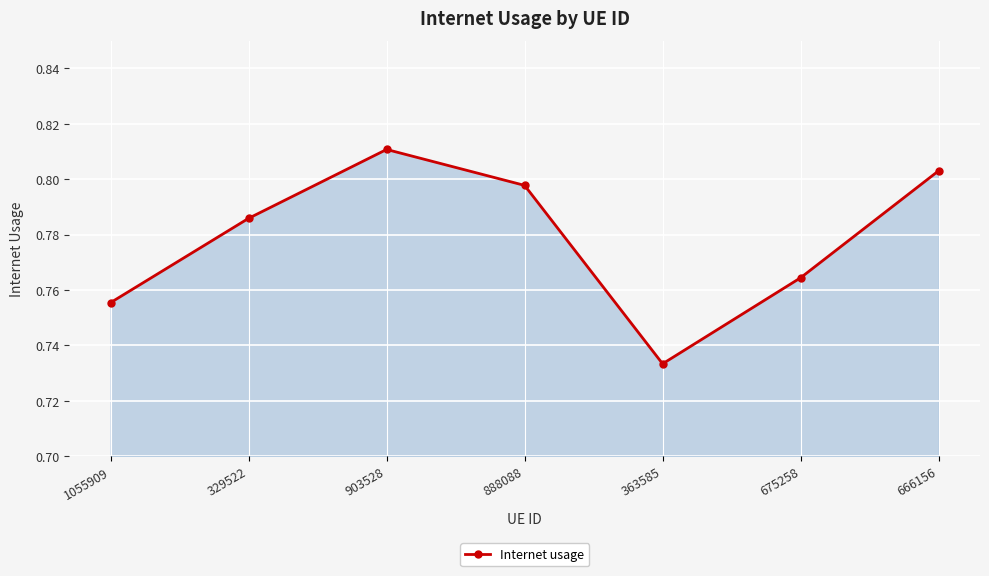

List the labels in order of value, largest first.

903528, 666156, 888088, 329522, 675258, 1055909, 363585